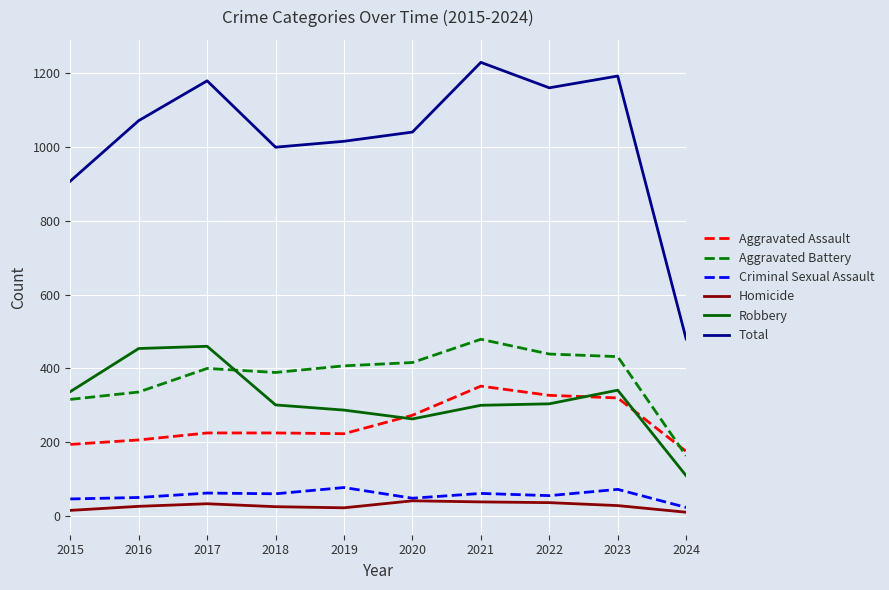

True or false: Total and Criminal Sexual Assault cross at least once.

False